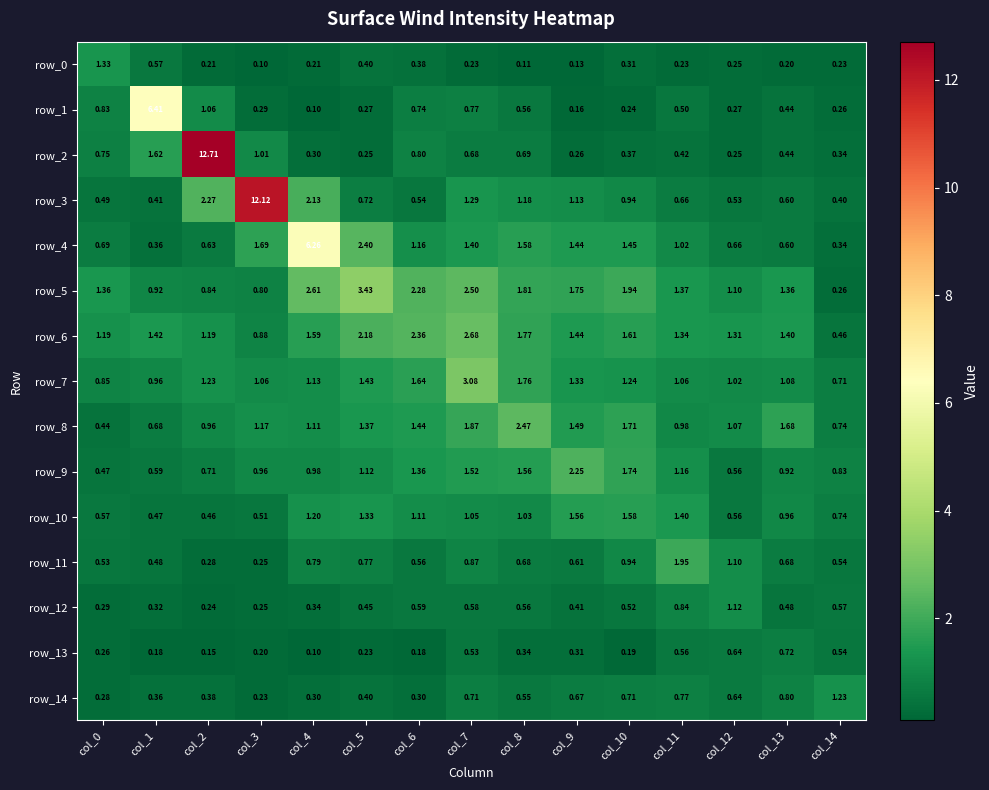

Which series has the largest total across all categories?

row_3